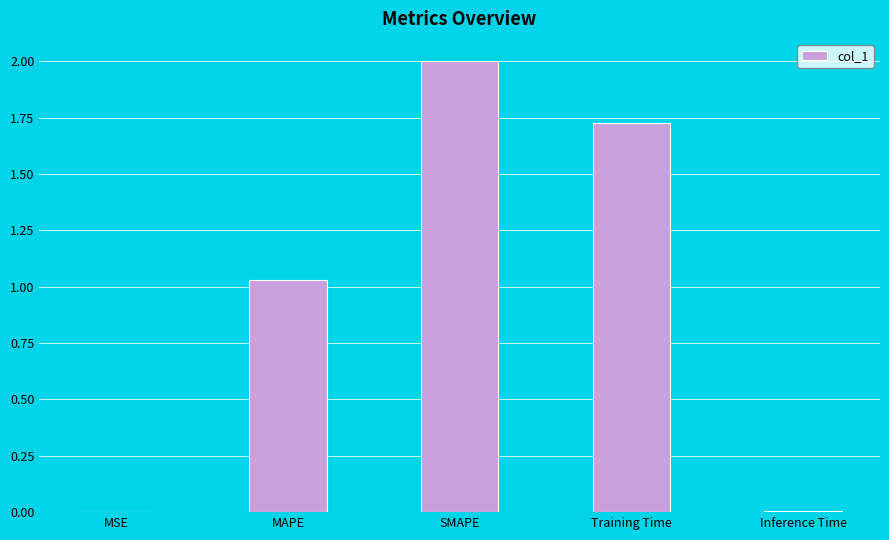

At which label is the value closest to 1?

MAPE